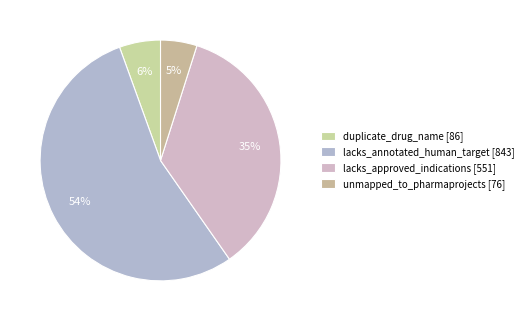

How many segments does this pie chart have?

4